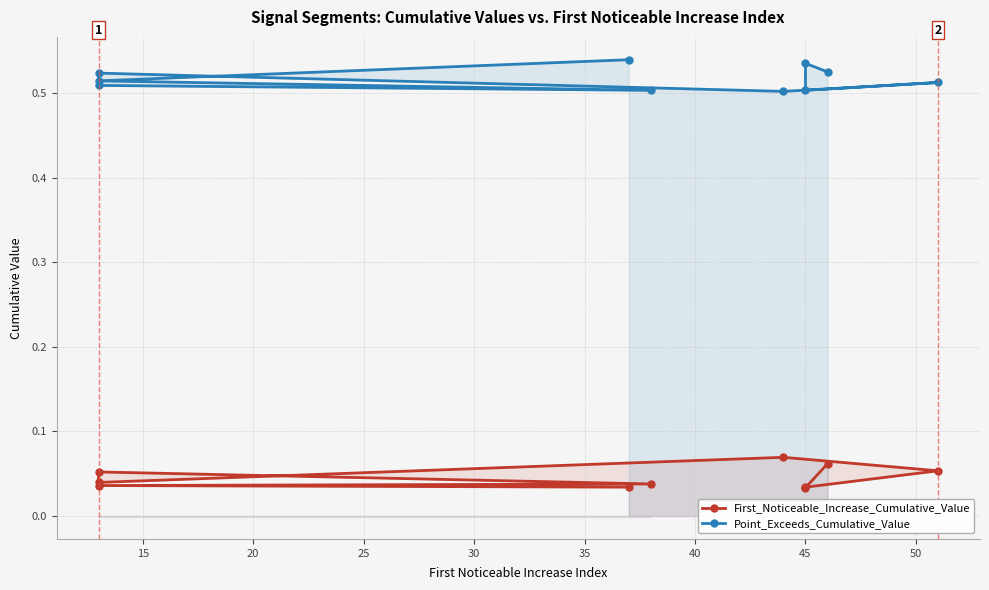

True or false: Point_Exceeds_Cumulative_Value has a value of 0.2 at 35.

False